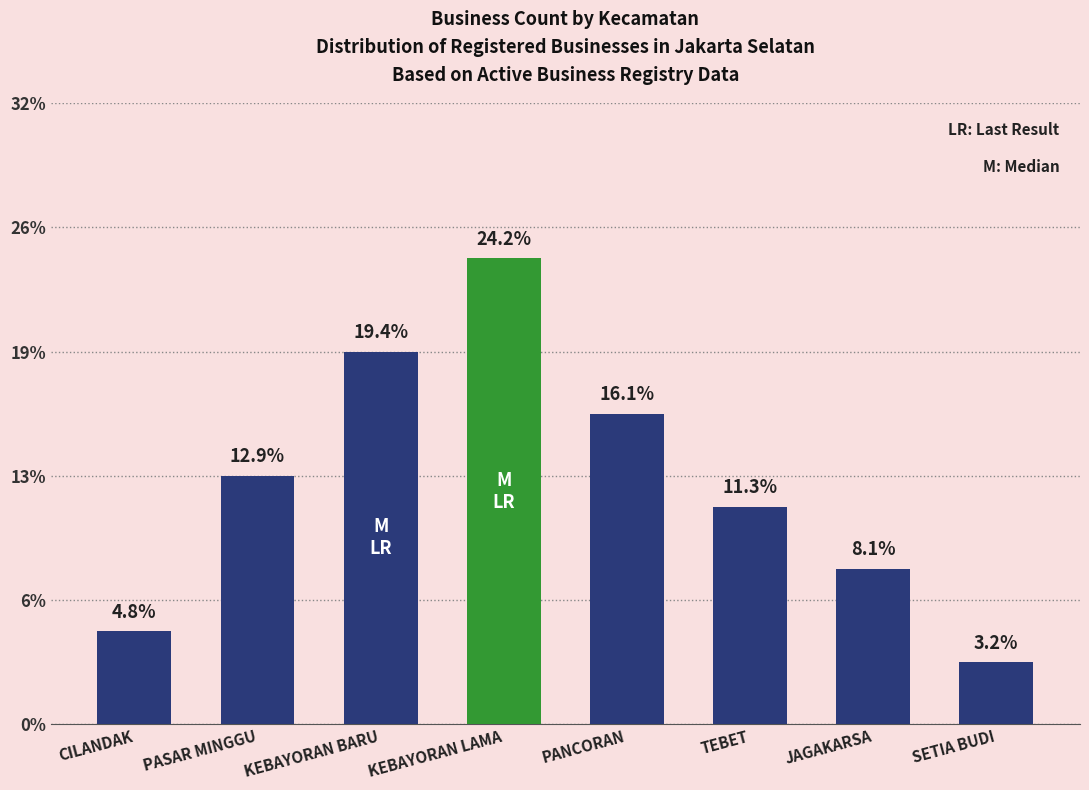

How many categories are shown in the chart?

8